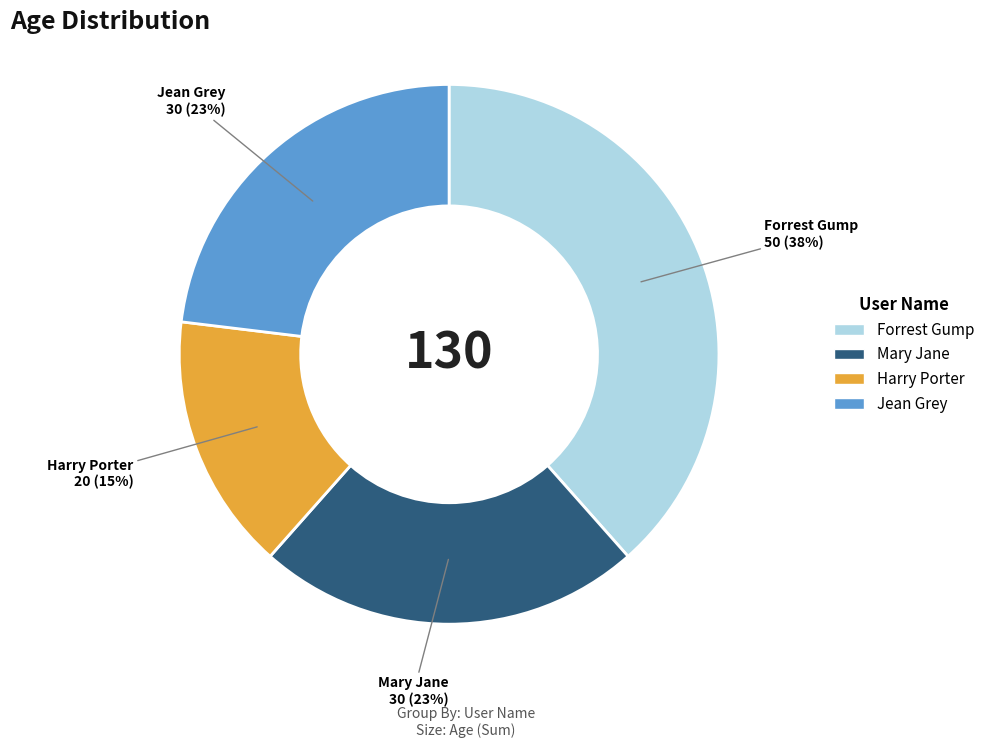

To the nearest percent, what is the combined percentage of Harry Porter and Jean Grey?

38%